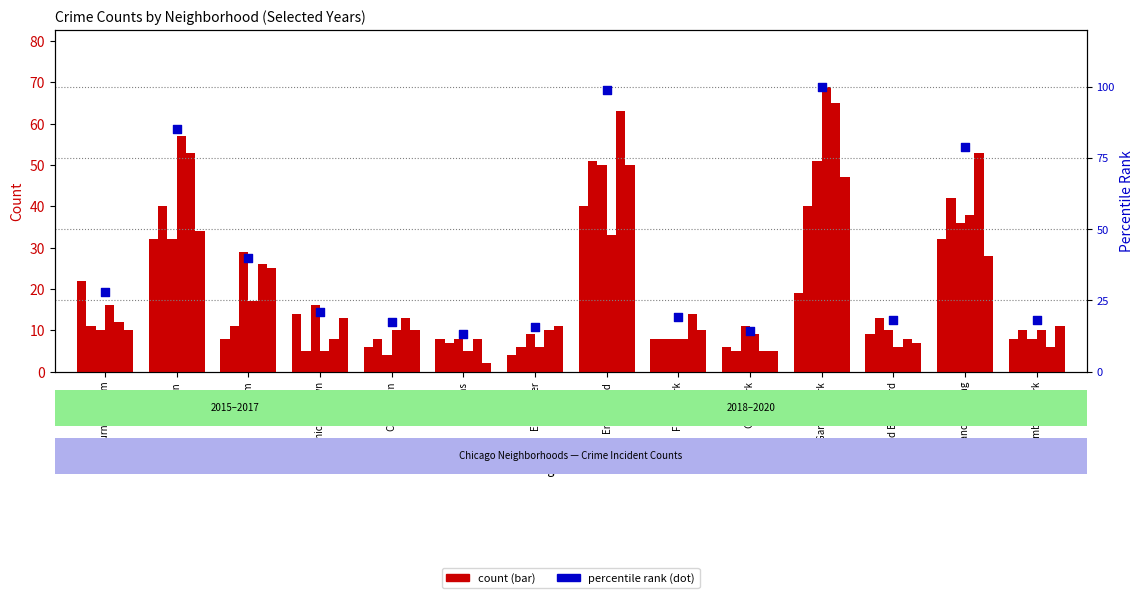

Which has a higher value, Auburn Gresham or Grand Boulevard?

Auburn Gresham